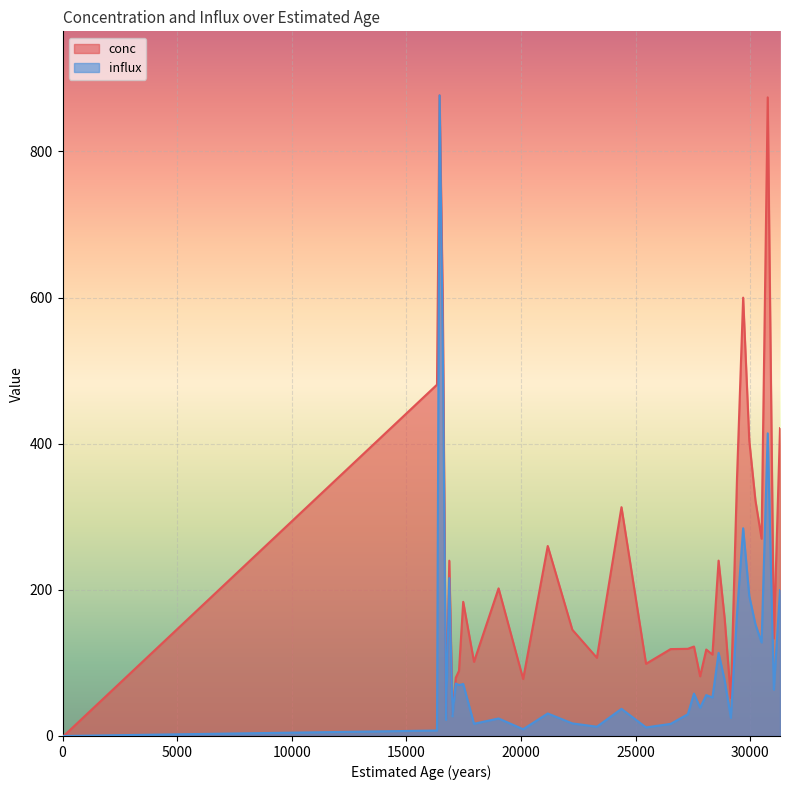

The value of influx at 28350 is 52.7. True or false?

True